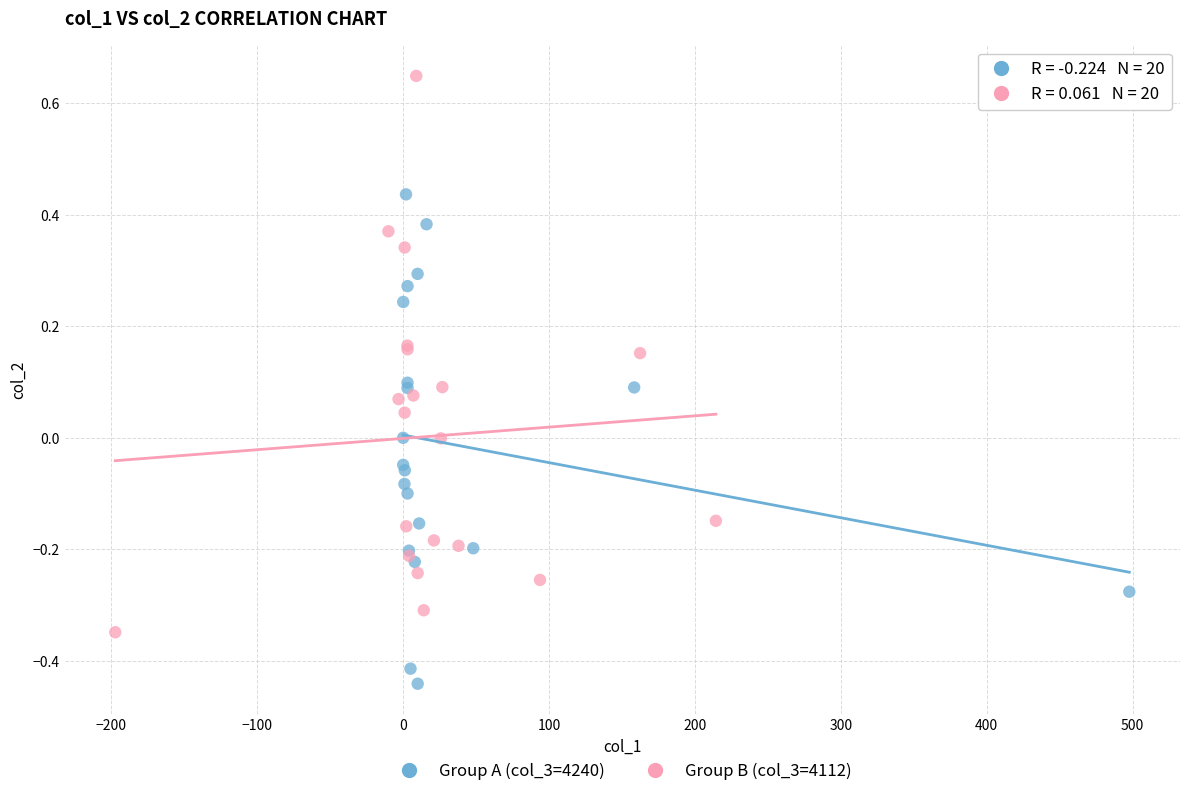

Which series has the largest Y range (max minus min)?

Group B (col_3=4112)